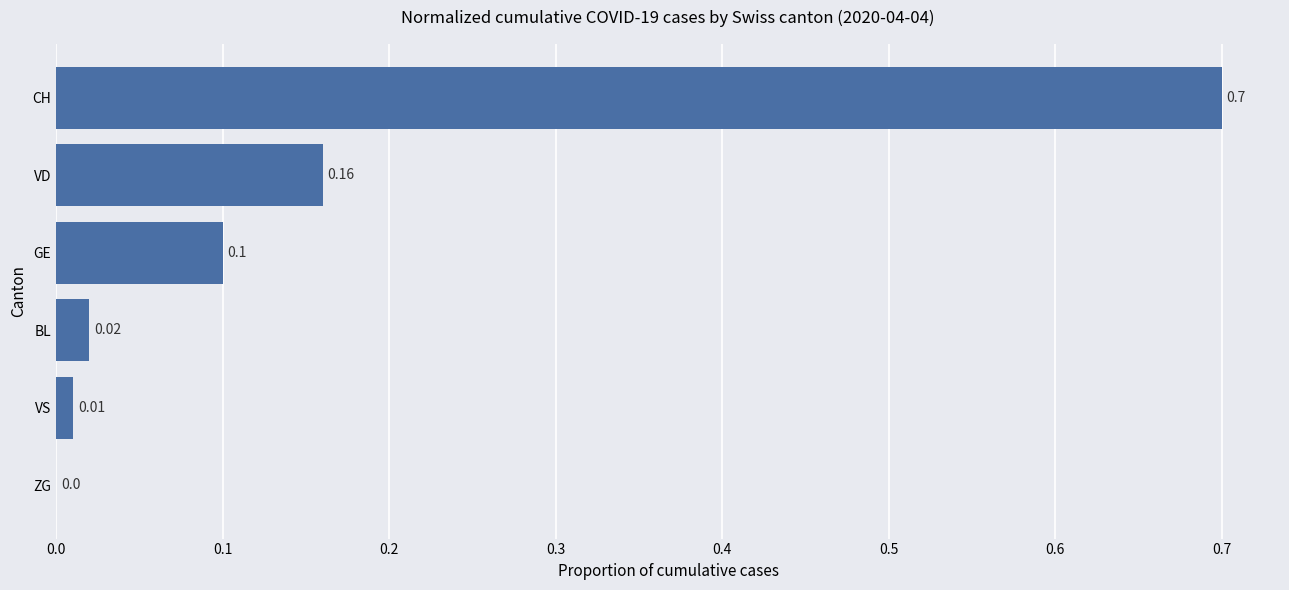

What is the sum of all values?

1.0